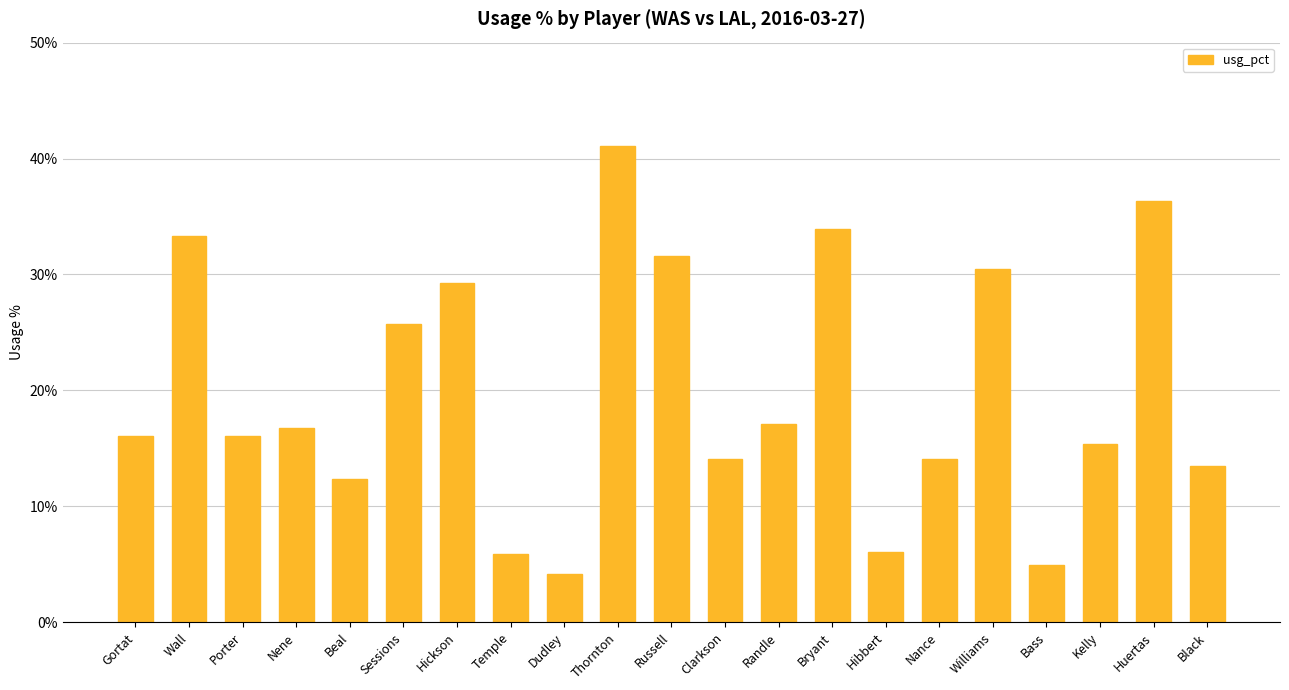

What is the label of the 3rd bar from the left?

Porter